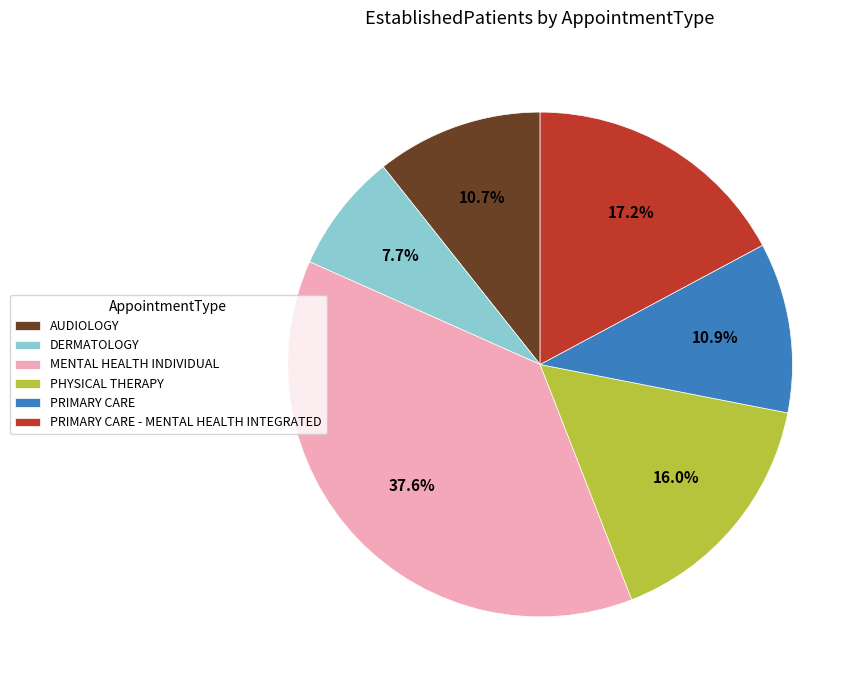

How much of the chart is everything except AUDIOLOGY?

89.3%